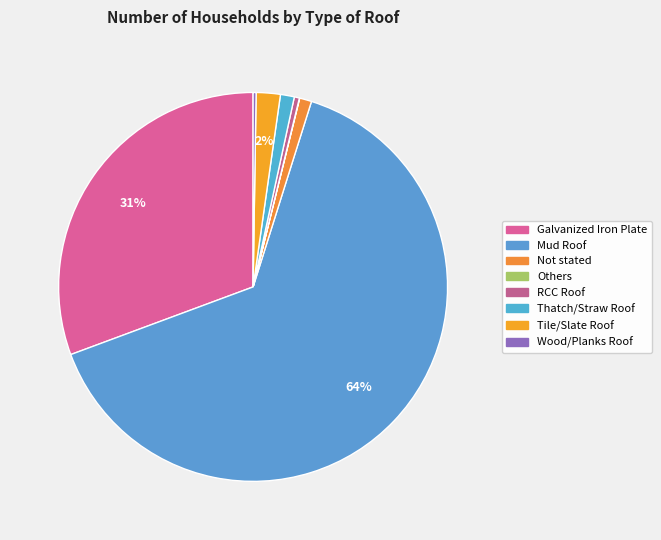

Rank the categories by value from highest to lowest.

Mud Roof, Galvanized Iron Plate, Tile/Slate Roof, Thatch/Straw Roof, Not stated, RCC Roof, Wood/Planks Roof, Others